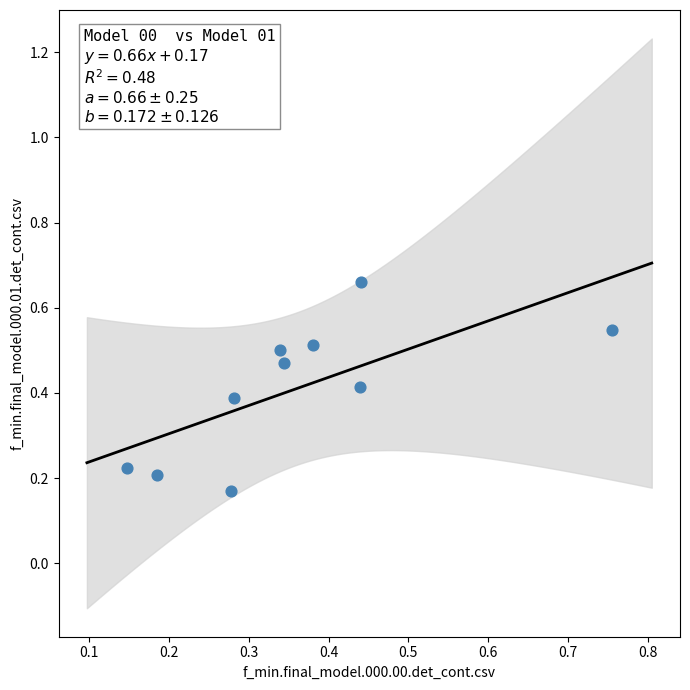

What is the range of X values (max minus min)?

0.6